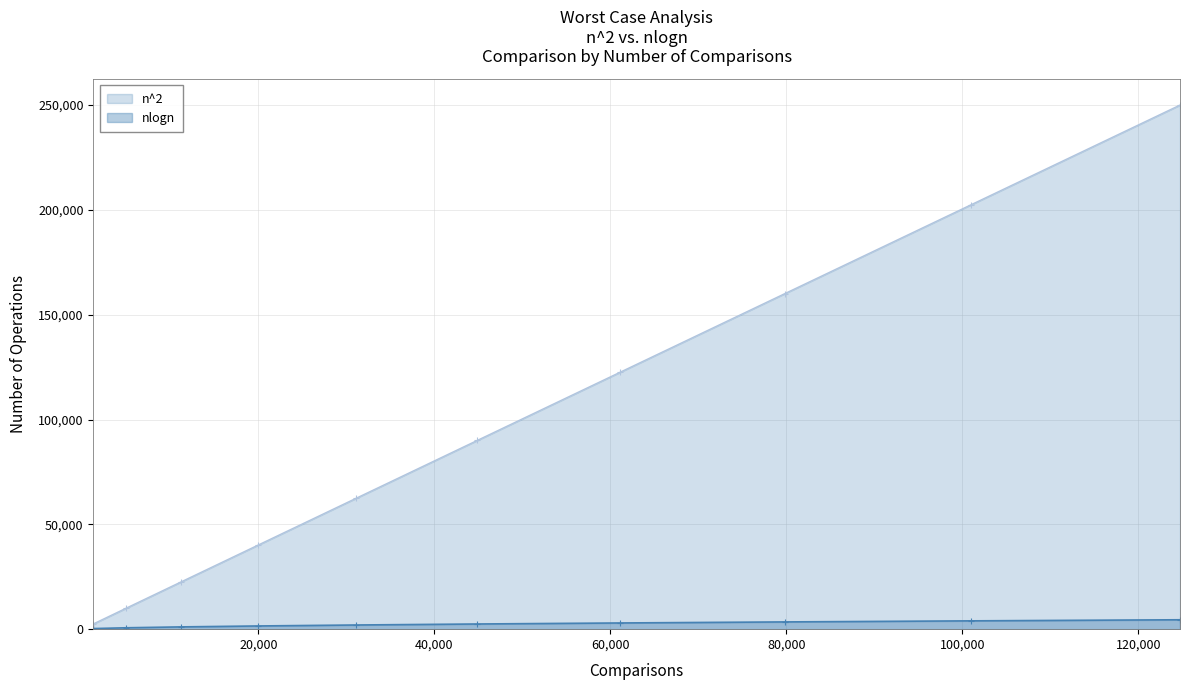

Is the value of n^2 at 31125 greater than the value of nlogn at 124750?

Yes